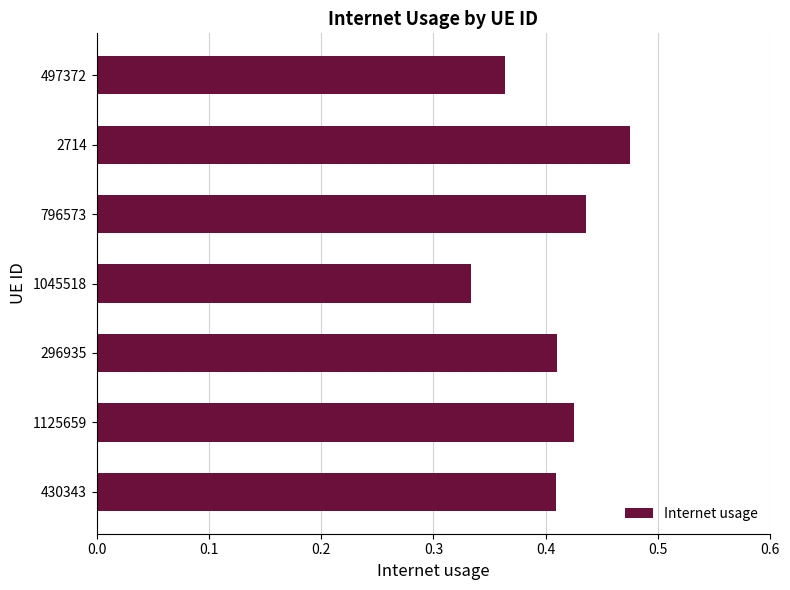

Which category has the lowest value across all series?

1045518